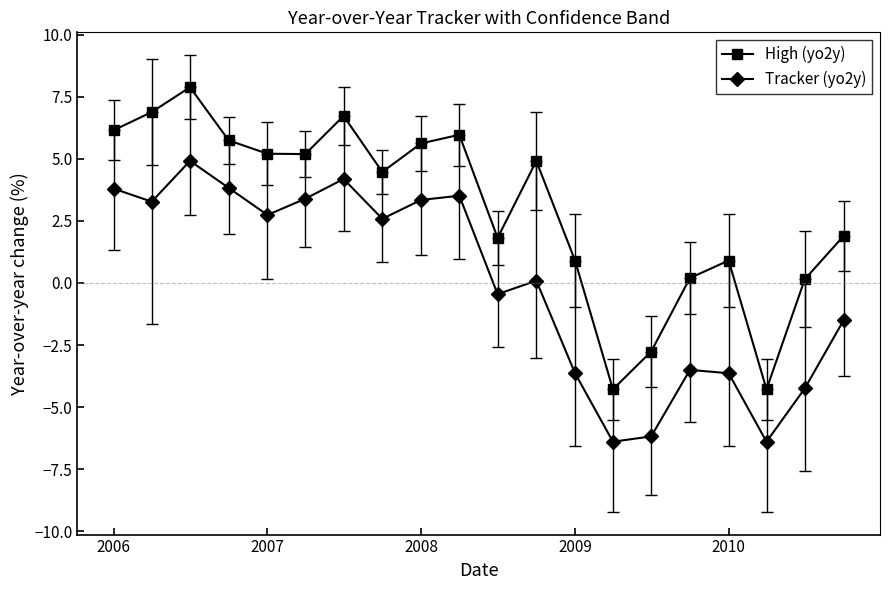

What is the sum of all Tracker (yo2y) values?

-0.3